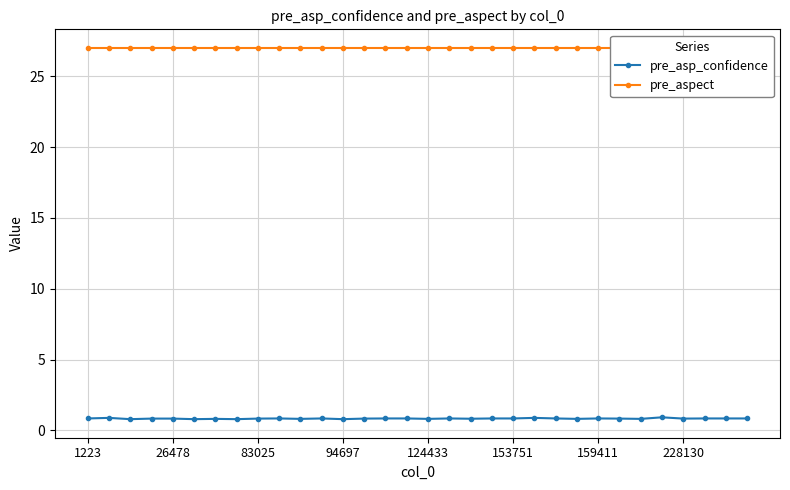

True or false: pre_asp_confidence and pre_aspect cross at least once.

False